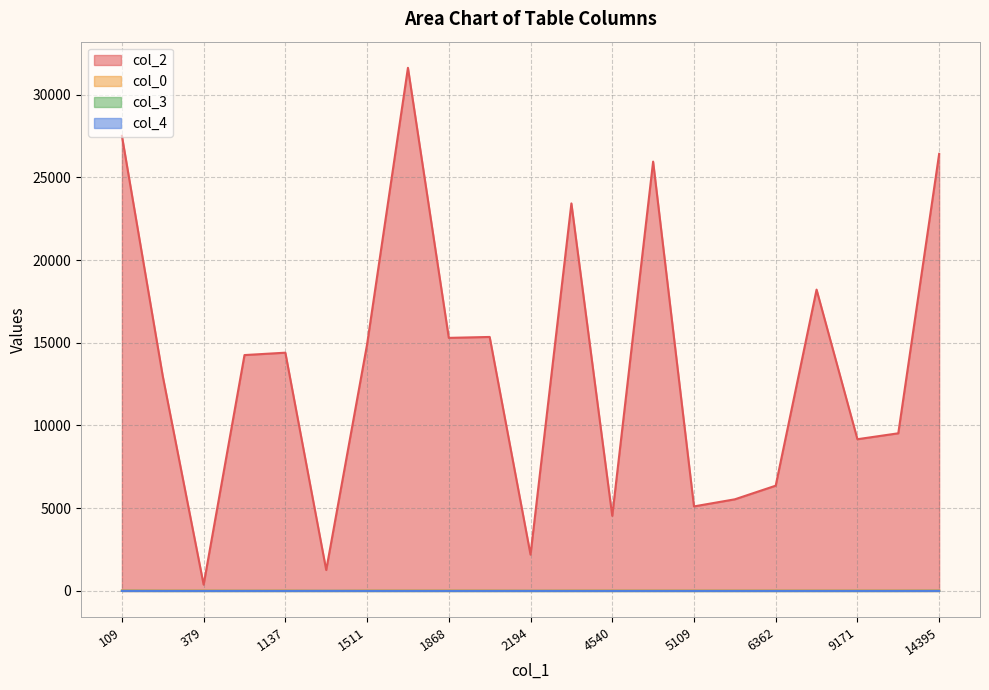

Which series has the largest range (max minus min)?

col_2